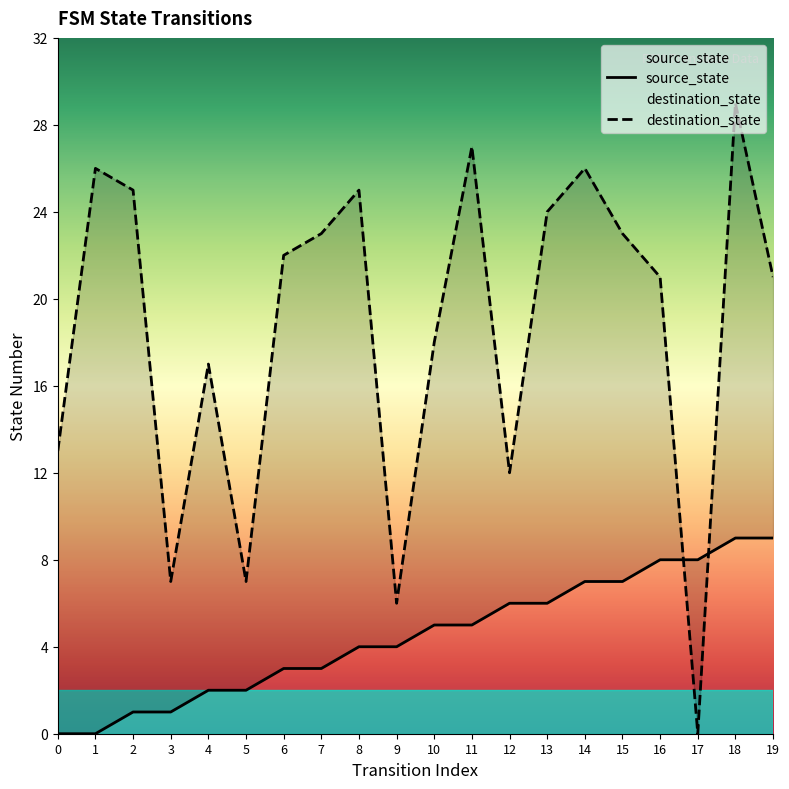

What is the value of the source_state point at the 11th from the left?

5